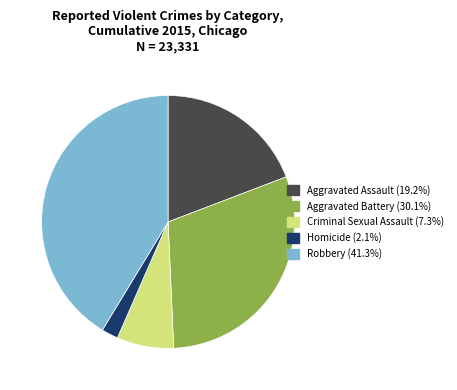

What is the ratio of the value at Aggravated Assault to the value at Homicide?

9.0